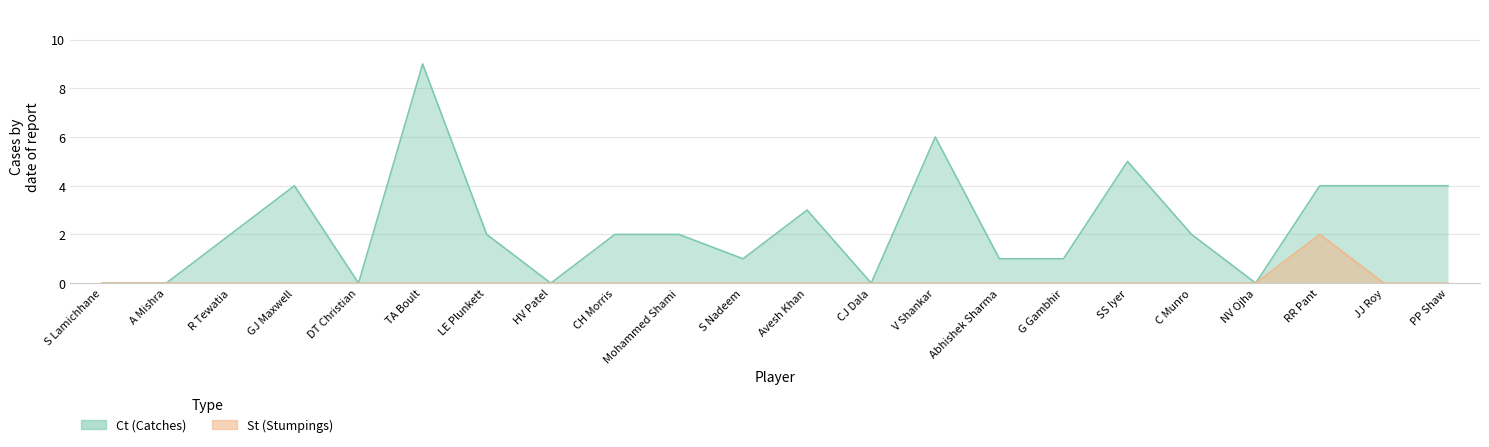

Is it true that Ct equals 4 at CH Morris?

False